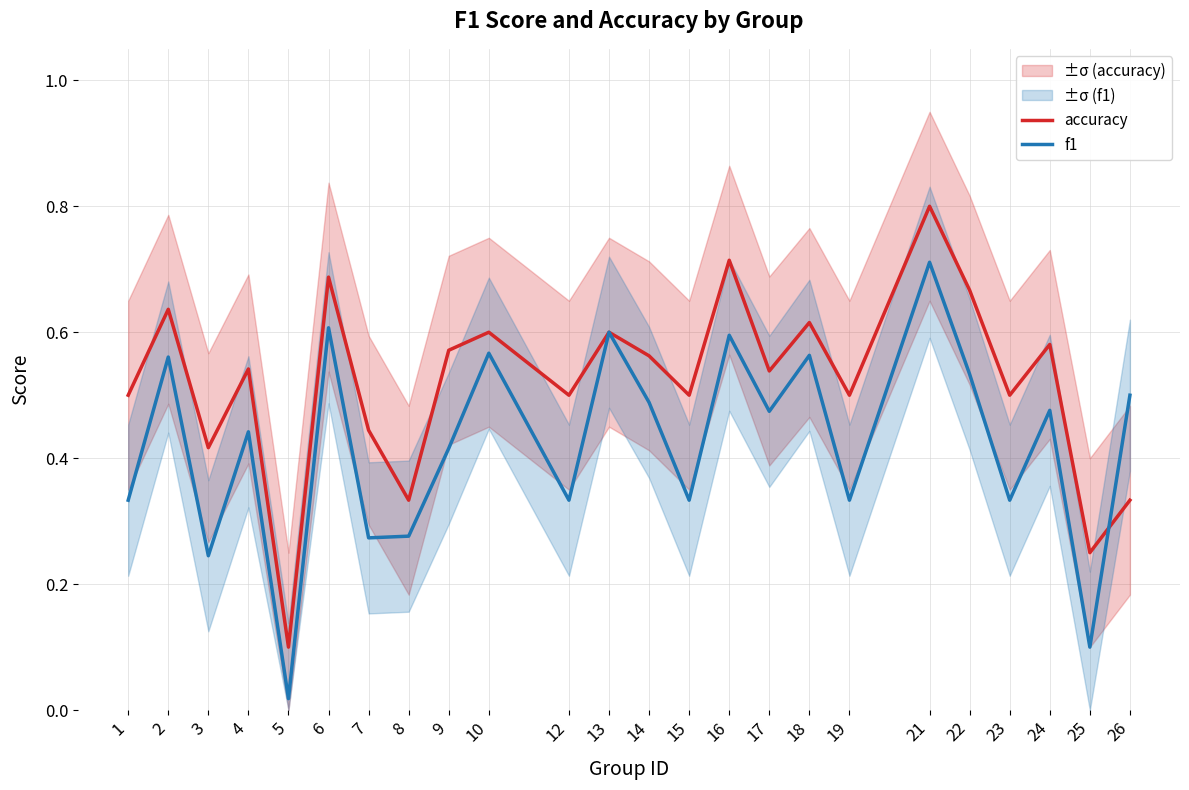

Between 22 and 8, which is larger?

22